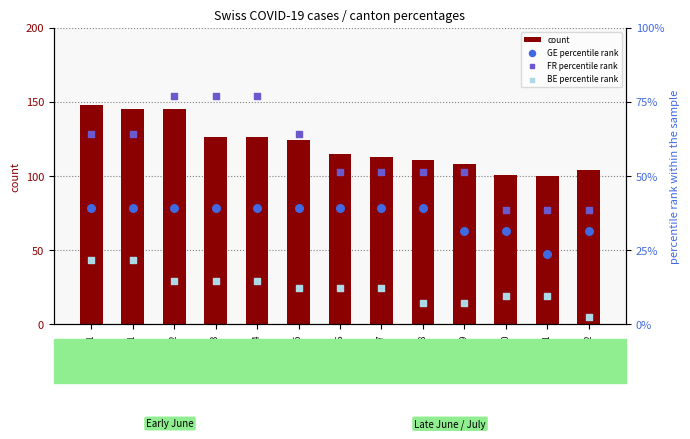

What is the total value across all series at 2020-06-10?

101.0